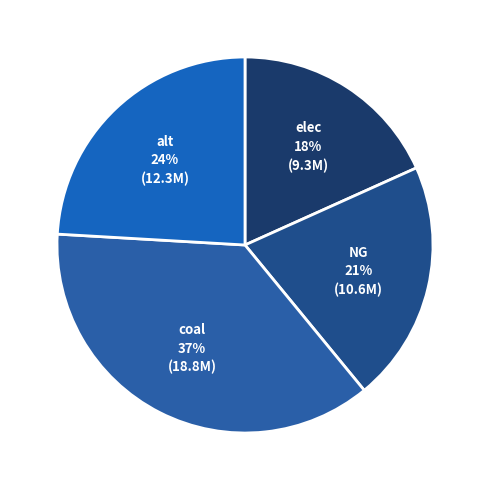

Which has a higher value, NG or alt?

alt